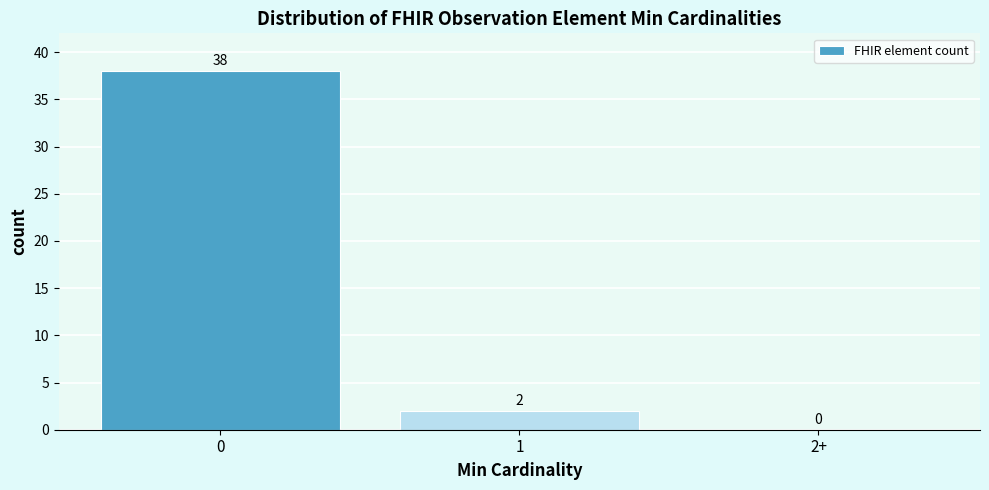

Reading left to right, list all the values displayed in this chart.

0=38	1=2	2+=0